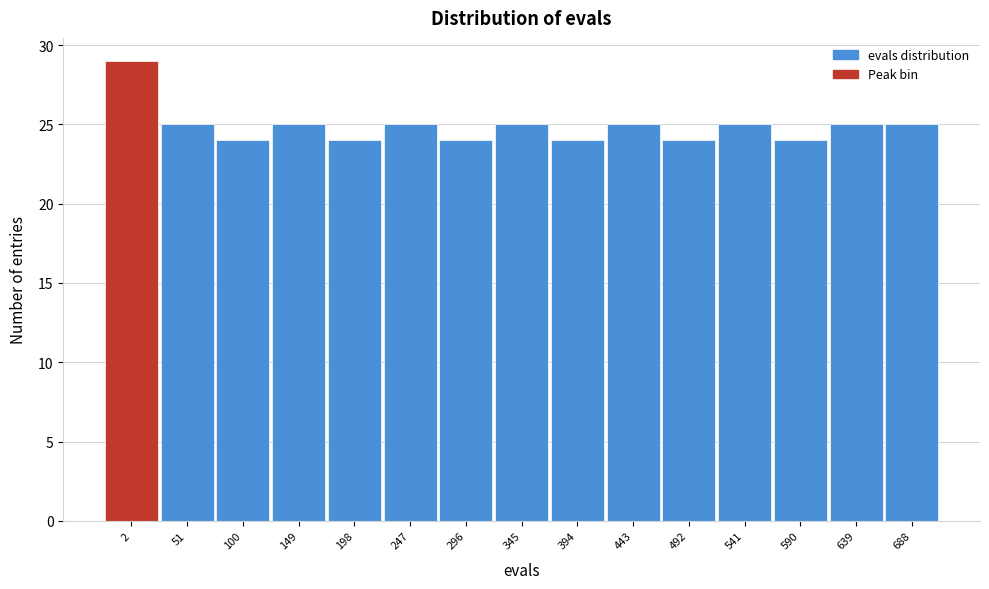

Reading right to left, transcribe all the data shown in this chart.

688=25	639=25	590=24	541=25	492=24	443=25	394=24	345=25	296=24	247=25	198=24	149=25	100=24	51=25	2=29